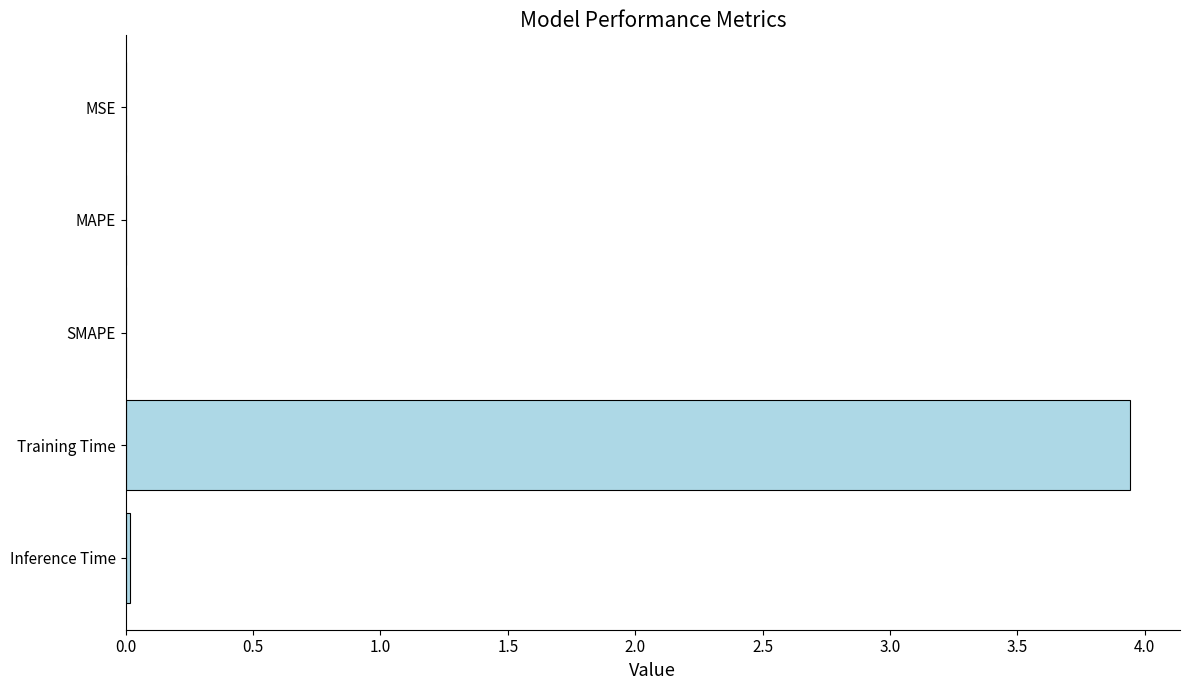

Between Training Time and MSE, which is larger?

Training Time